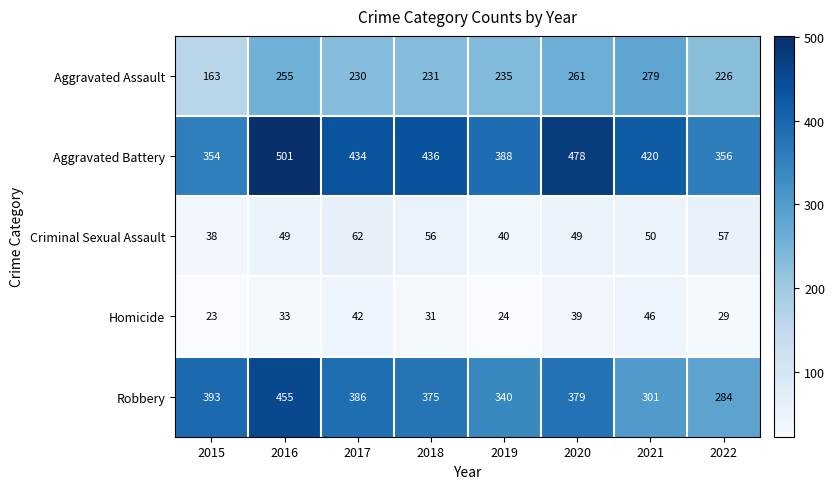

What is the greatest value displayed?

501